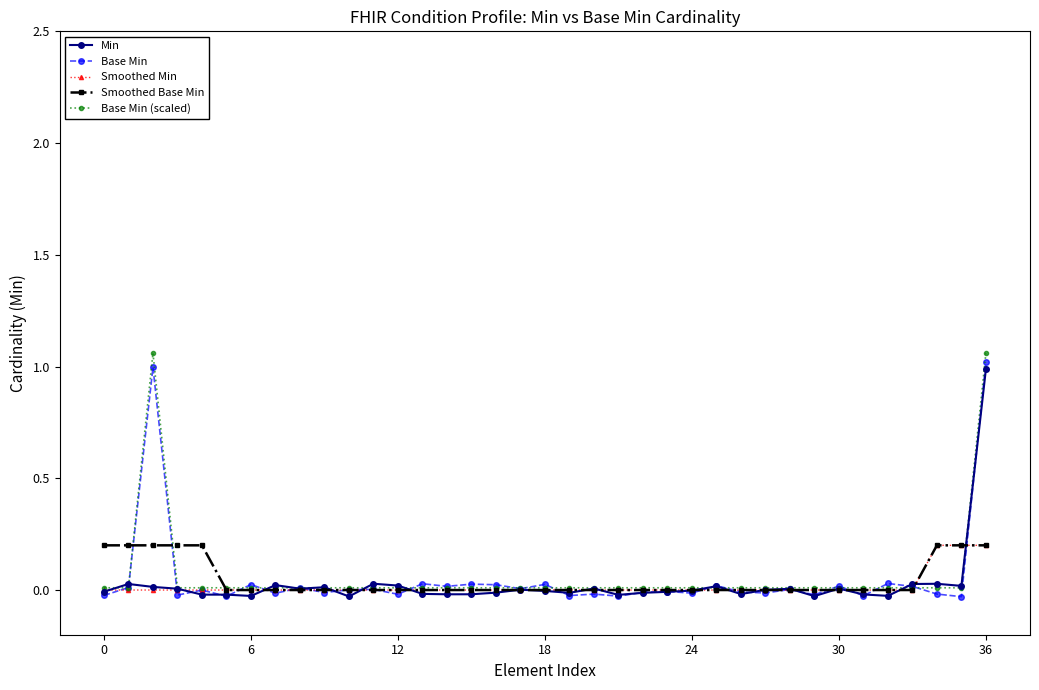

How many series are shown in this chart?

5